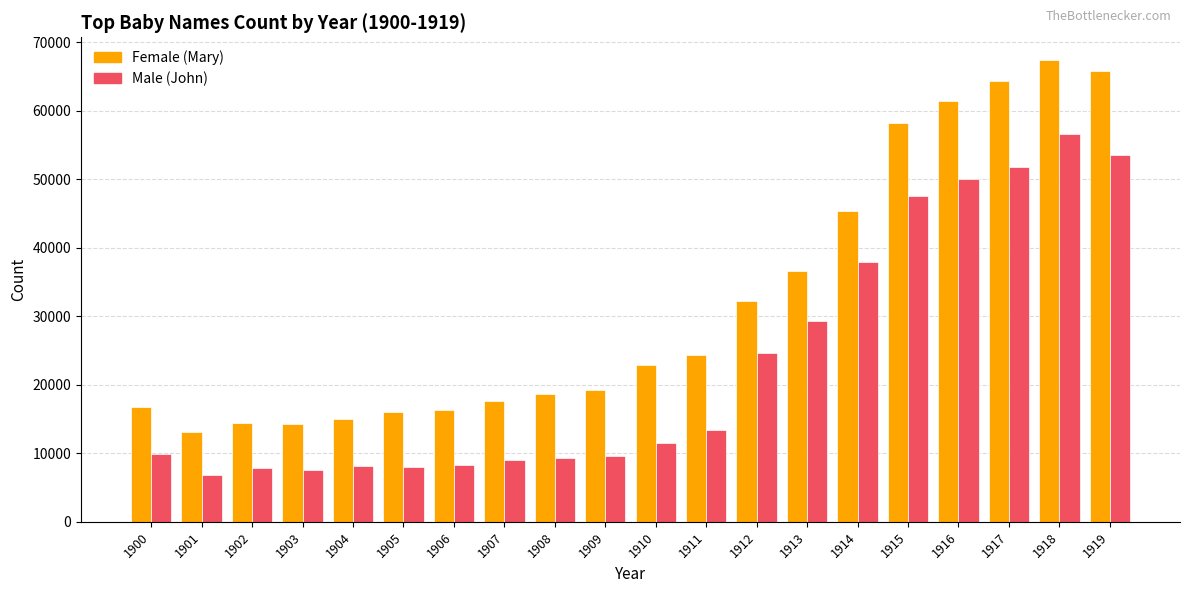

Rank the series at 1900 from highest to lowest value.

Female (Mary), Male (John)